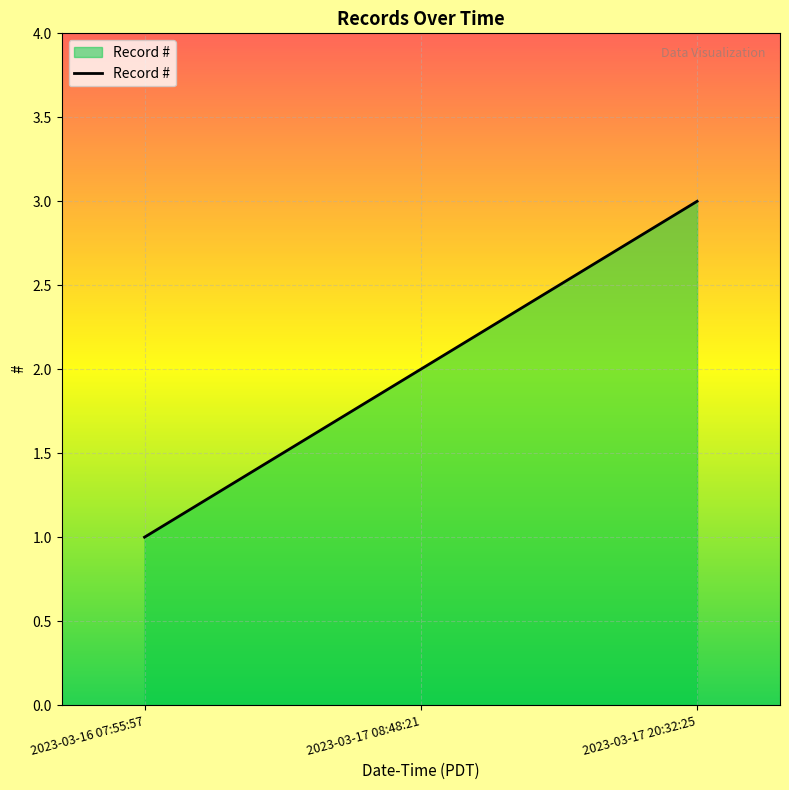

Read the value at 2023-03-17 08:48:21.

2